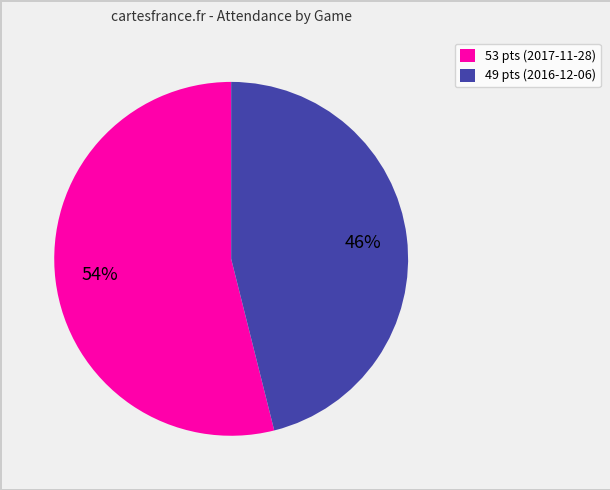

Combined, do 49 pts (2016-12-06) and 53 pts (2017-11-28) account for over 50%?

Yes